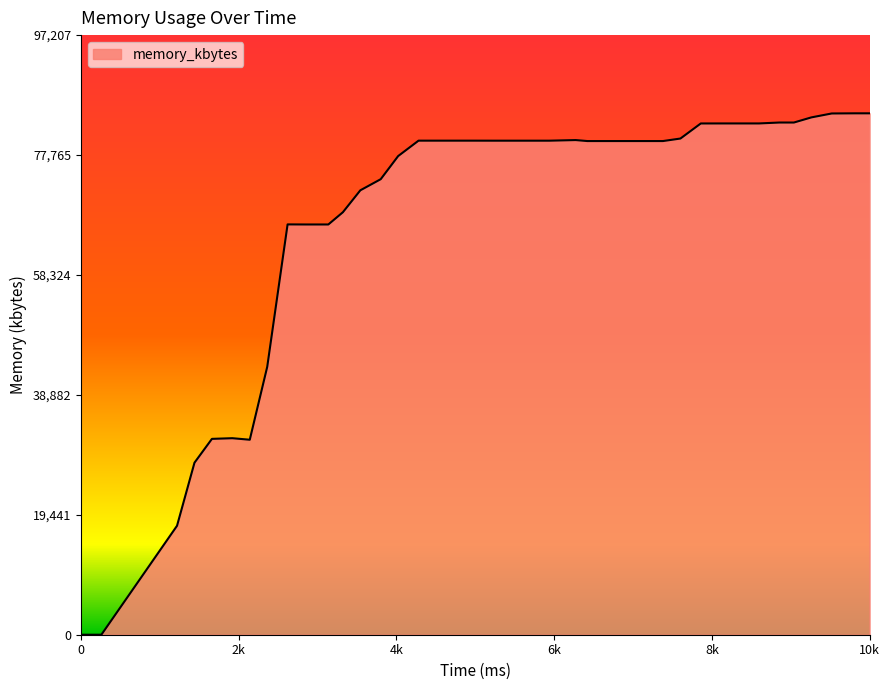

How many series are shown in this chart?

1